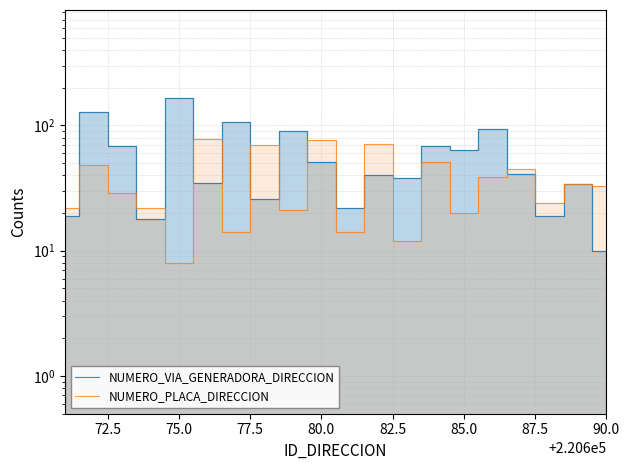

What is the total value across all series at 85.0?

84